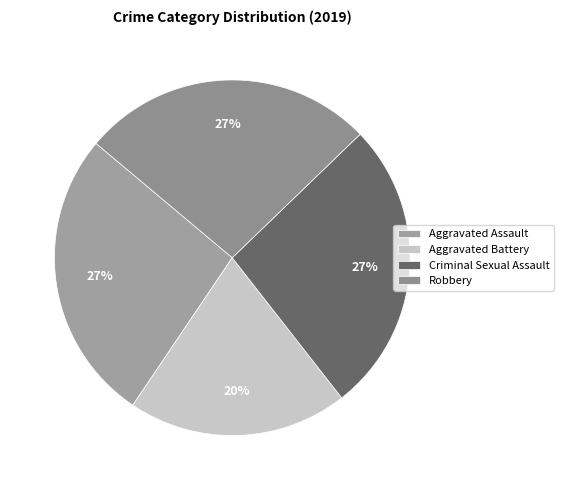

What is the smallest slice in the pie chart?

Aggravated Battery